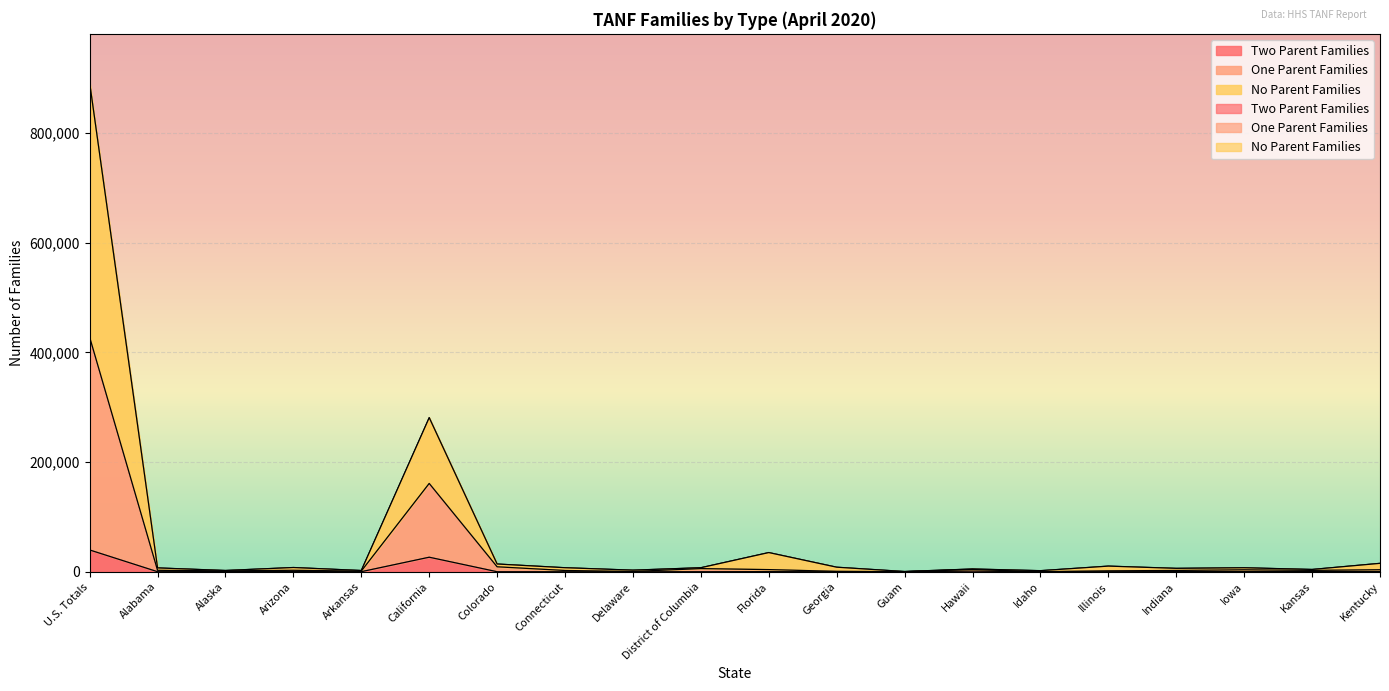

Where is the first local maximum for Two Parent Families?

Alaska